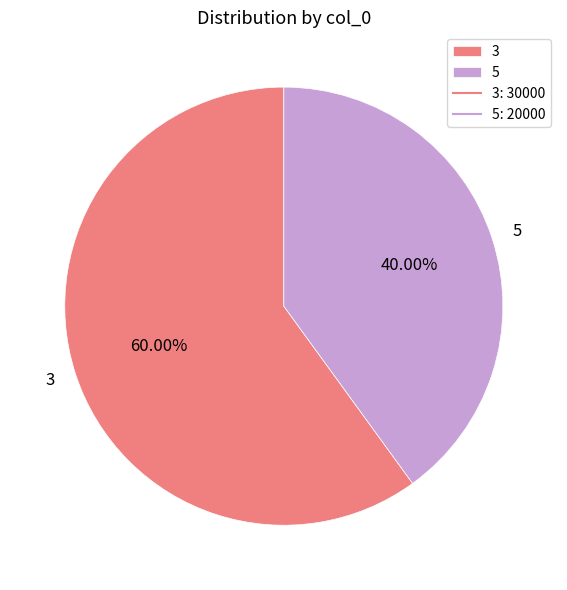

Is there any slice that represents more than half of the pie?

Yes